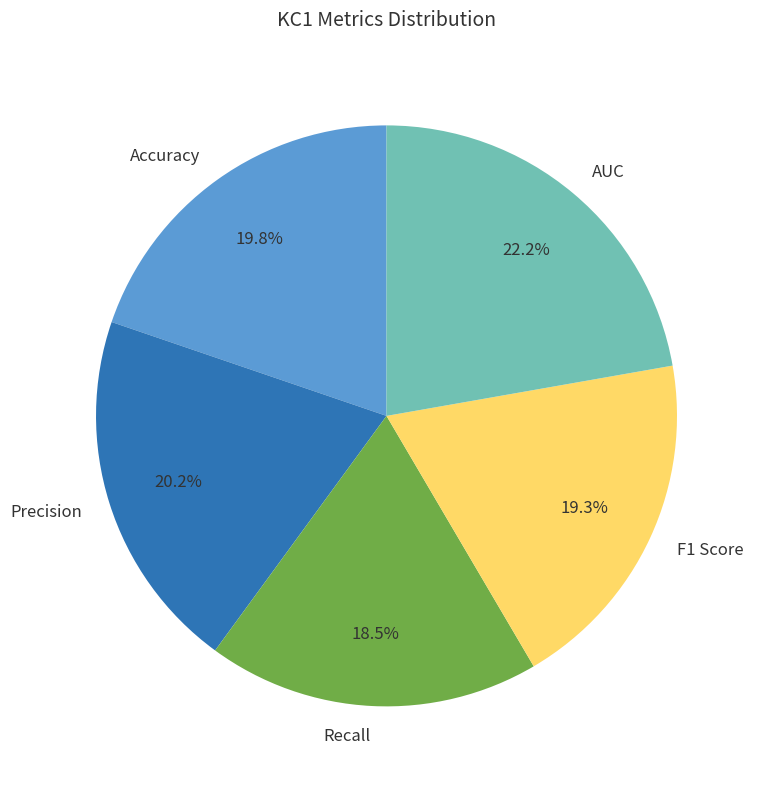

Is the sum of AUC and Recall greater than half?

No